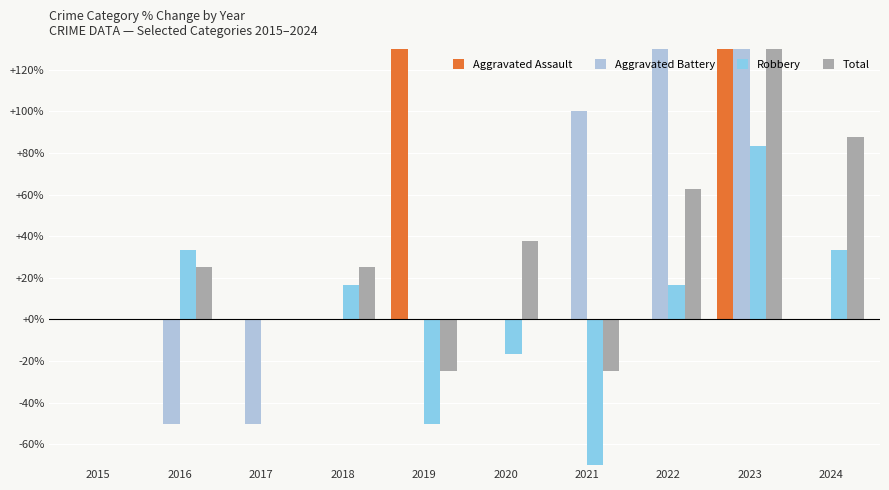

What is the sum of all Aggravated Battery values?

400.0